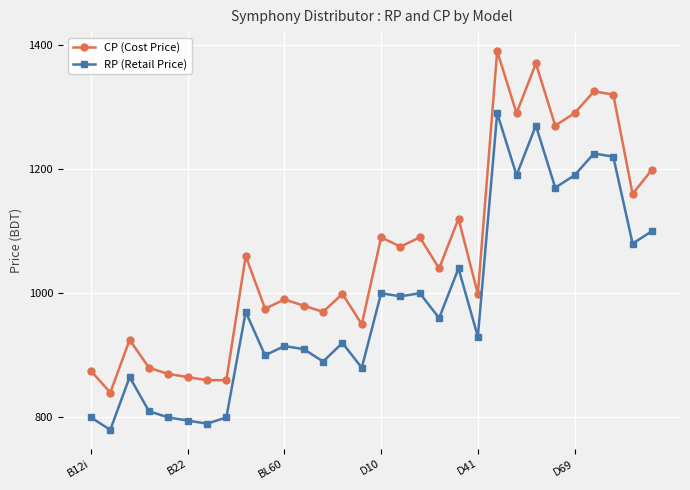

What is the value of the RP (Retail Price) point at the 11th from the left?

915